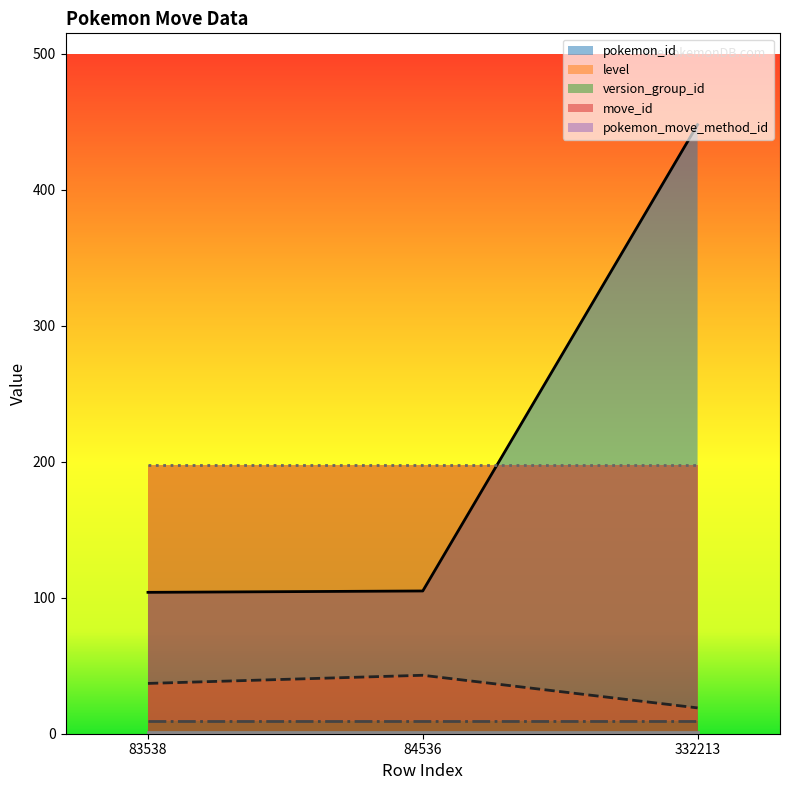

Is the value of version_group_id at 332213 greater than the value of pokemon_id at 332213?

No